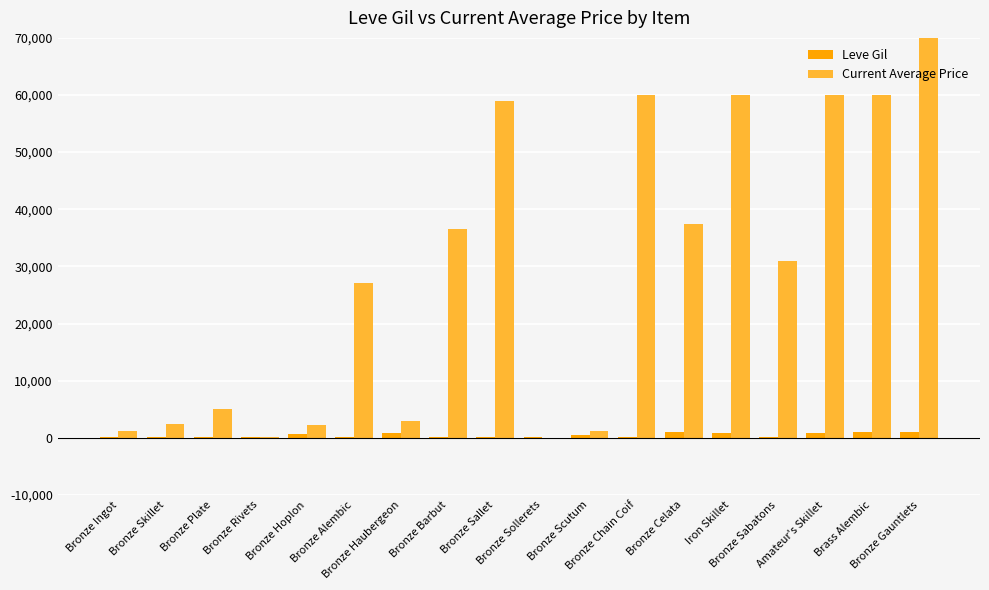

True or false: Current Average Price has a value of 47057.2 at Bronze Gauntlets.

False